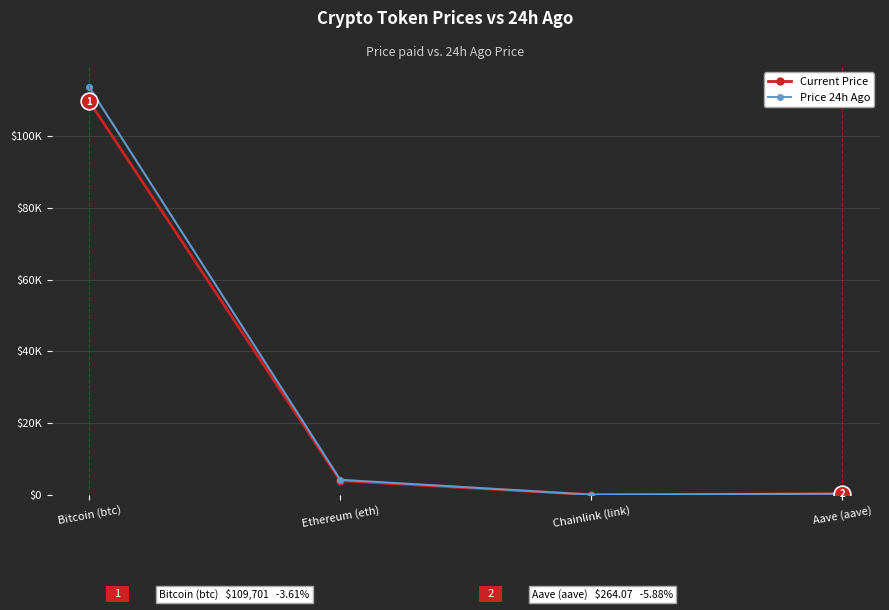

At which category is the sum across all series the highest?

Bitcoin (btc)